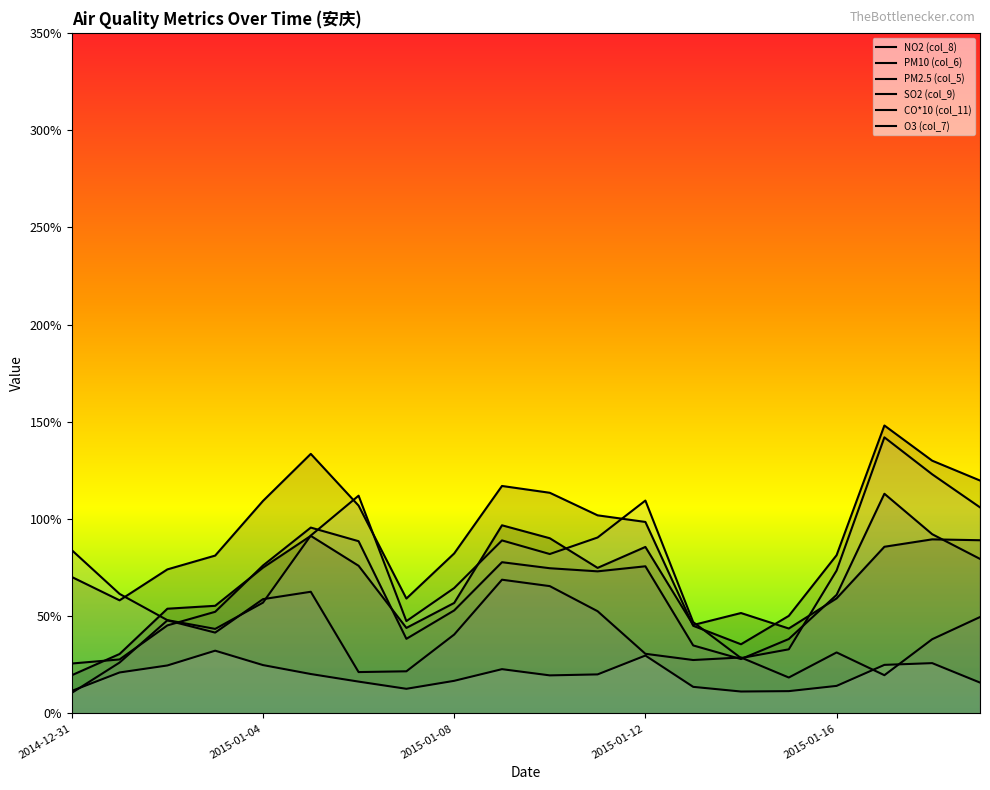

What is the difference between the highest and lowest values at 2014-12-31?

73.4